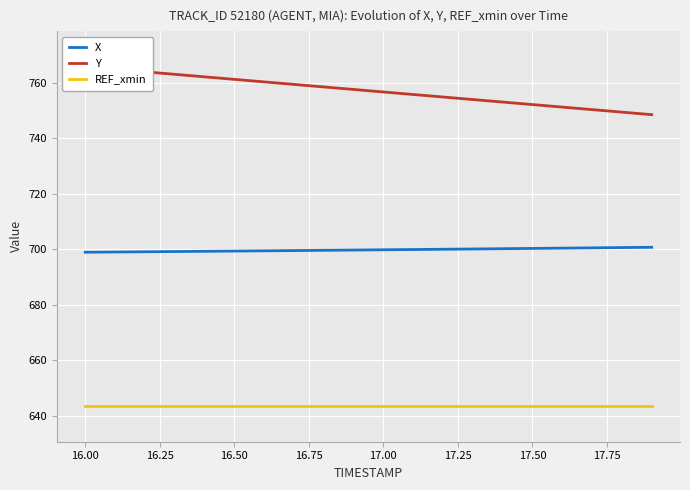

Is it true that REF_xmin equals 643.5 at 17.00?

True